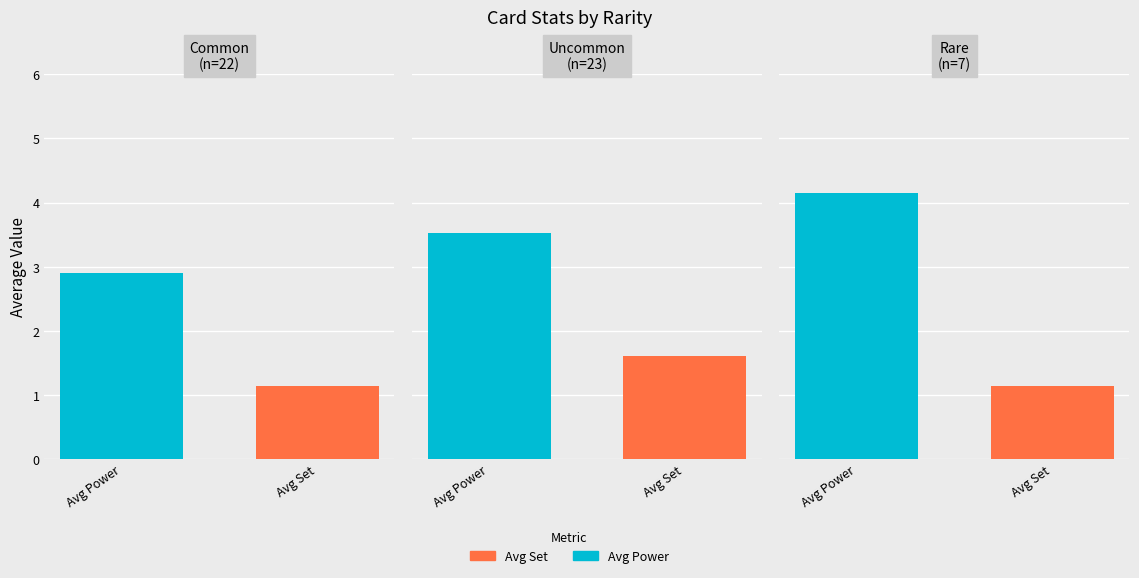

Which series has the largest range (max minus min)?

Avg Power